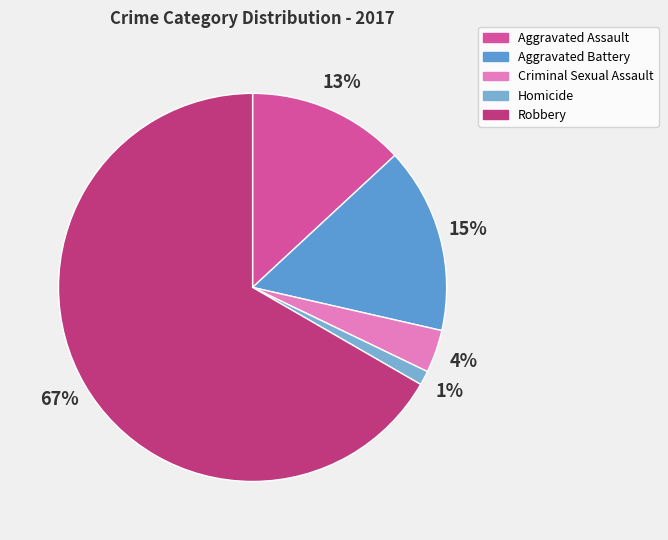

Combined, do Criminal Sexual Assault and Aggravated Assault account for over 50%?

No